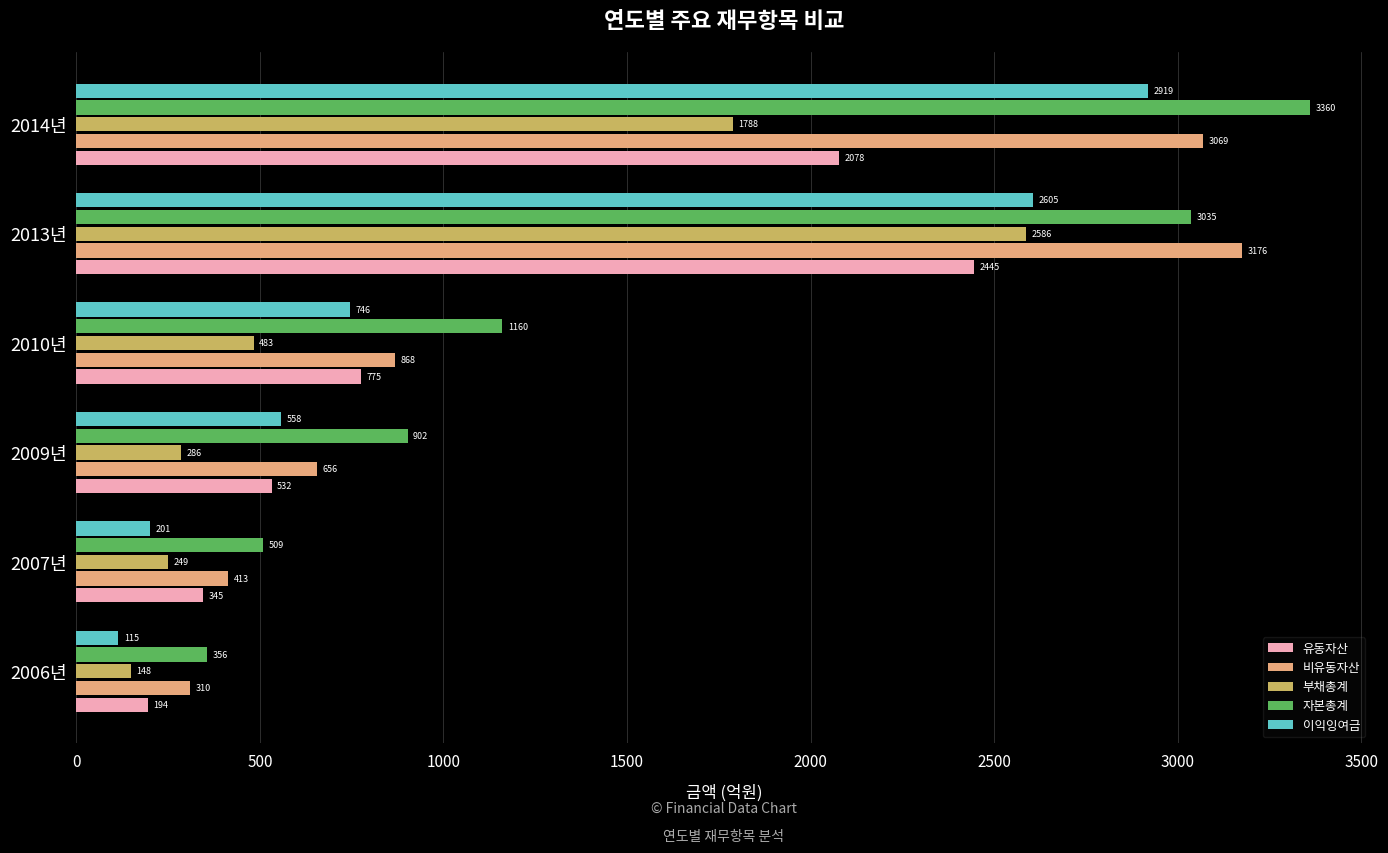

The 자본총계 series shows 172.1 at 2007년. True or false?

False